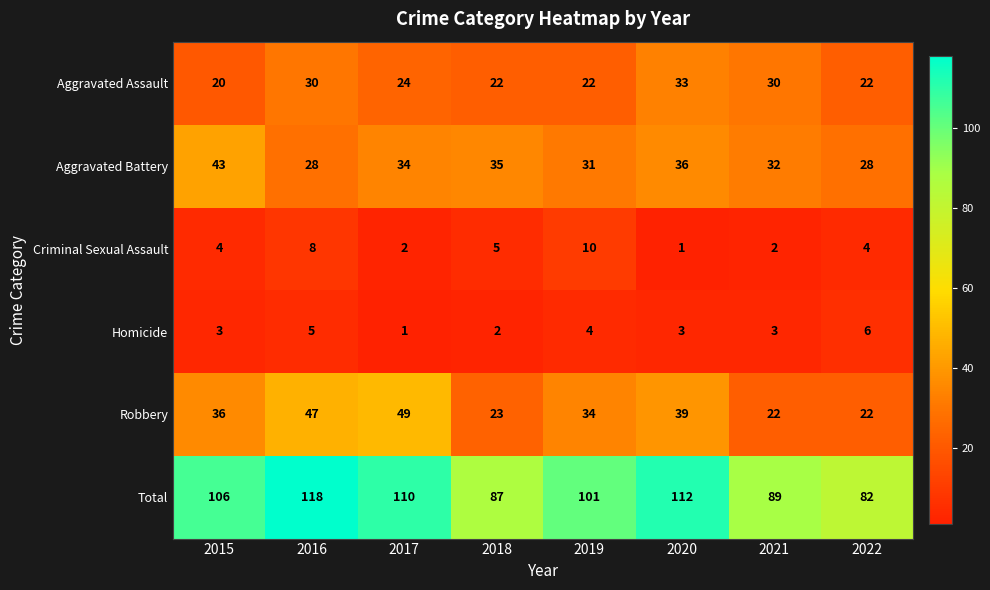

Where is Aggravated Battery nearest to the value 35?

2018